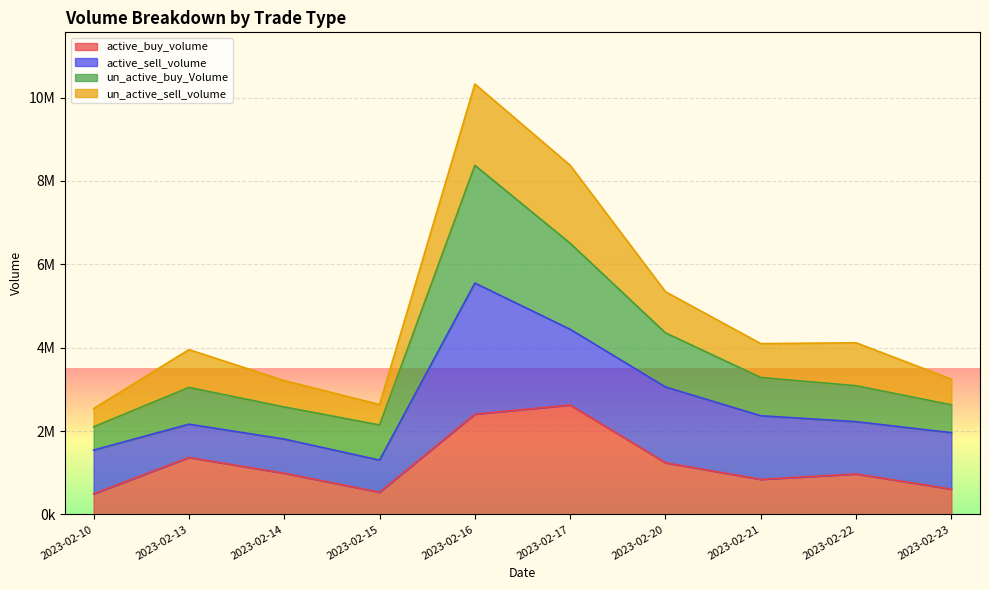

What is the average value of the un_active_buy_Volume series?

3810668